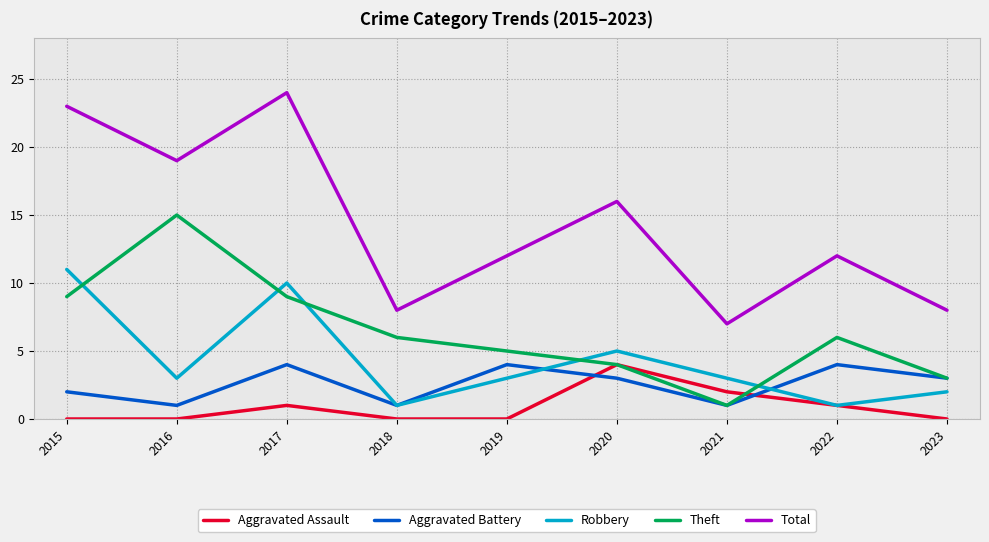

What is the average value of the Aggravated Assault series?

1